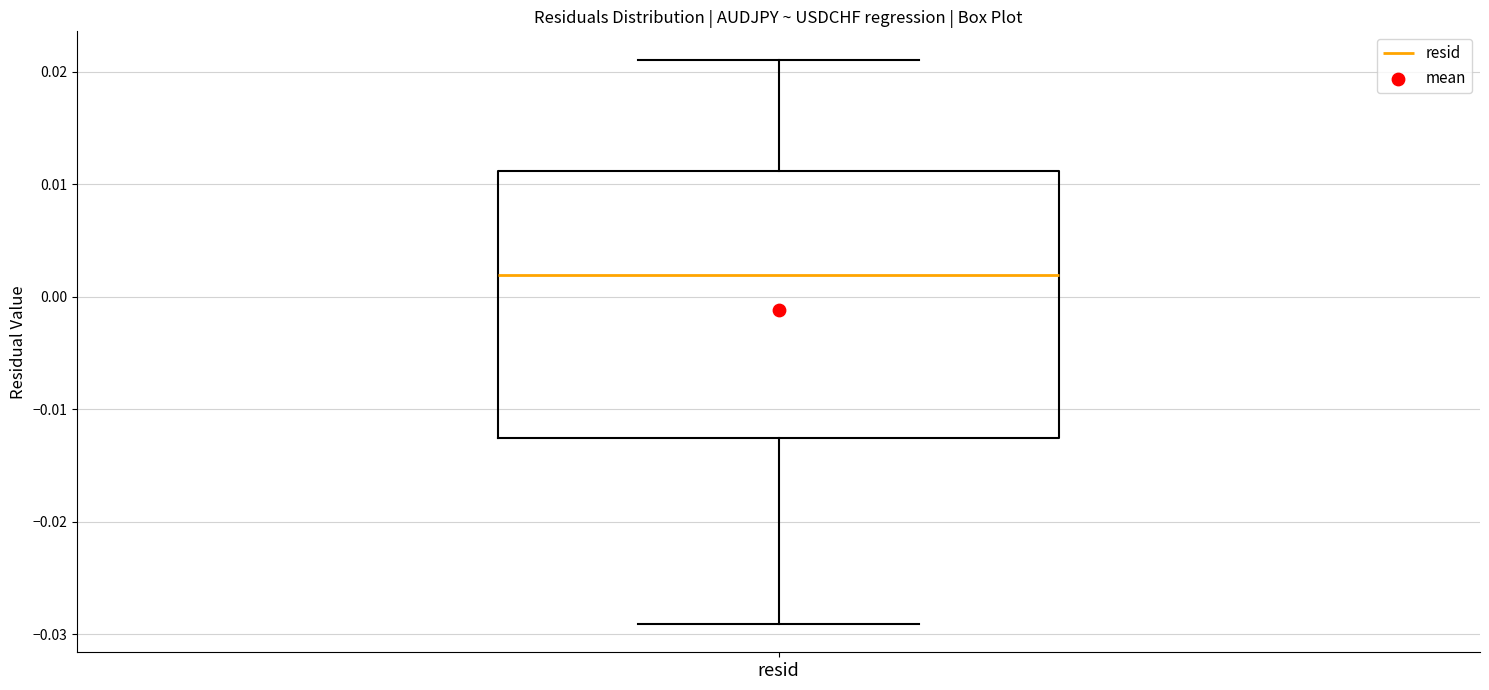

Read this box plot against the y-axis: the position of the median line, the range covered by the box, and the ends of both whiskers. The values are not printed on the chart, so give them approximately, as read against the axis.

median 0.002, box -0.013 to 0.011, whiskers -0.029 to 0.021